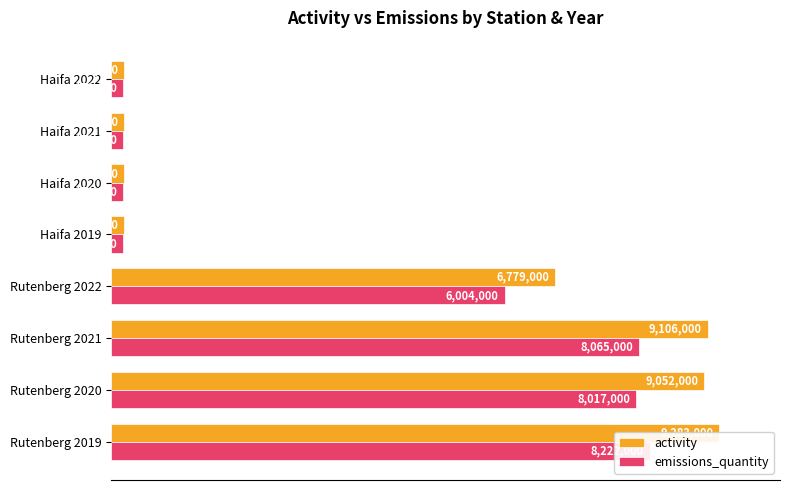

At Haifa 2019, list the series in order from smallest to largest.

emissions_quantity, activity